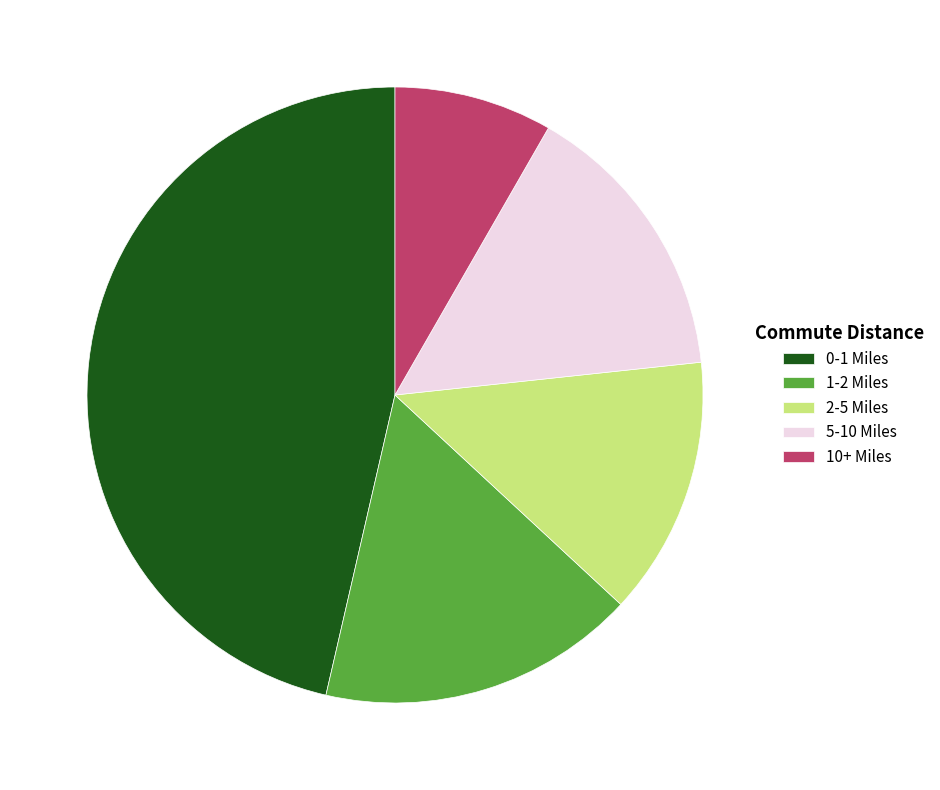

Which category has the biggest portion of the pie?

0-1 Miles